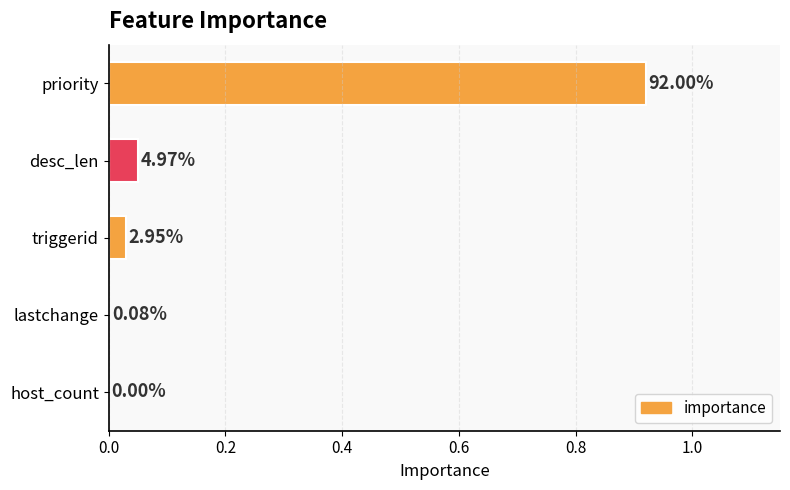

Are the bars horizontal?

Yes